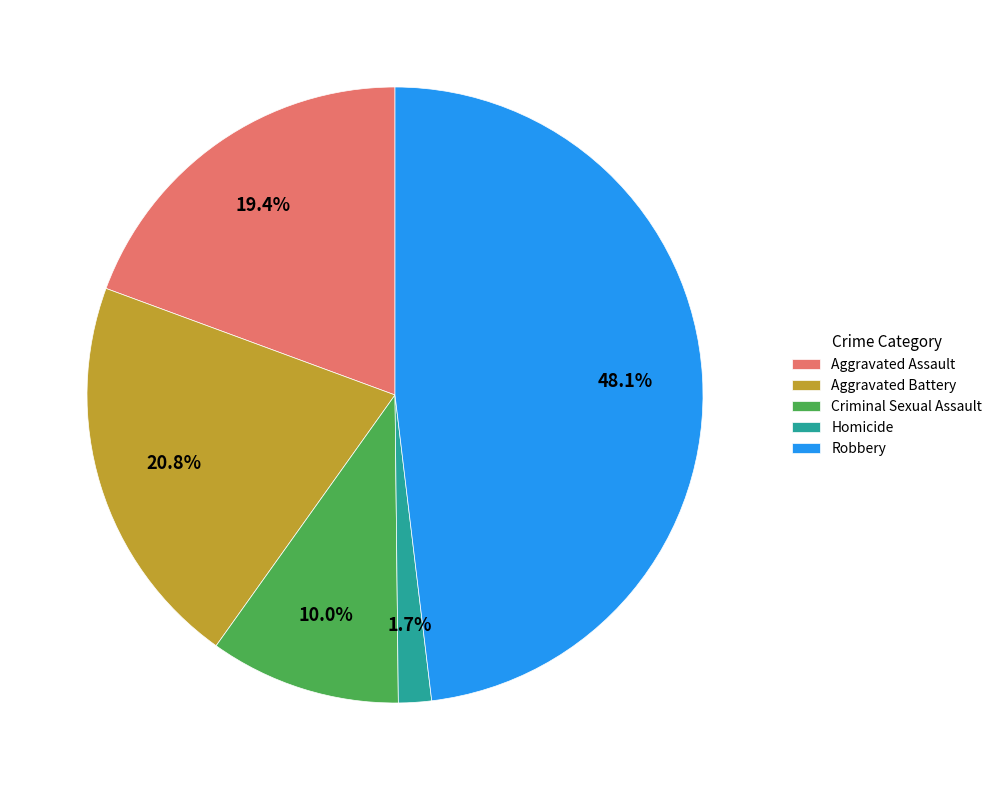

Between Criminal Sexual Assault and Aggravated Battery, which is larger?

Aggravated Battery